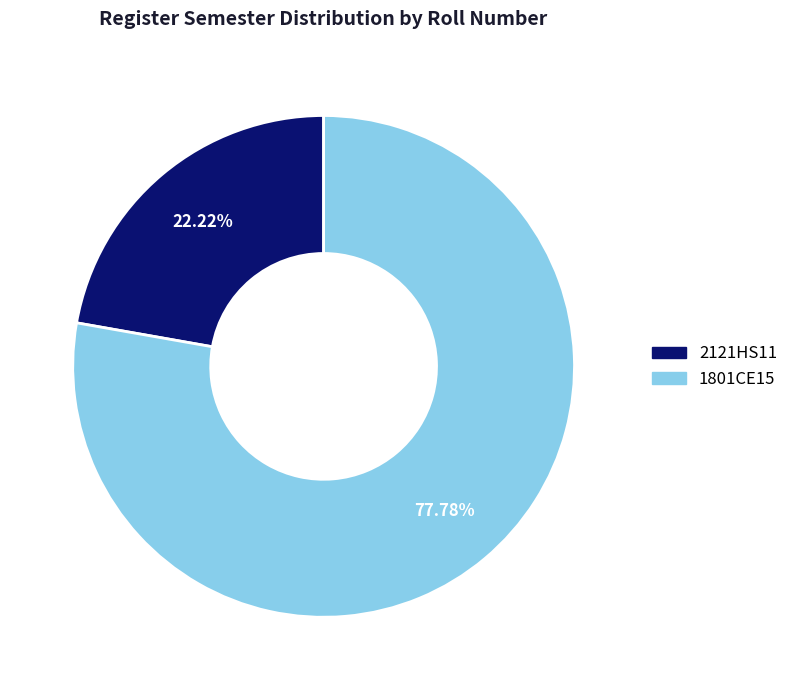

The 1801CE15 slice represents 78% of the pie. True or false?

True